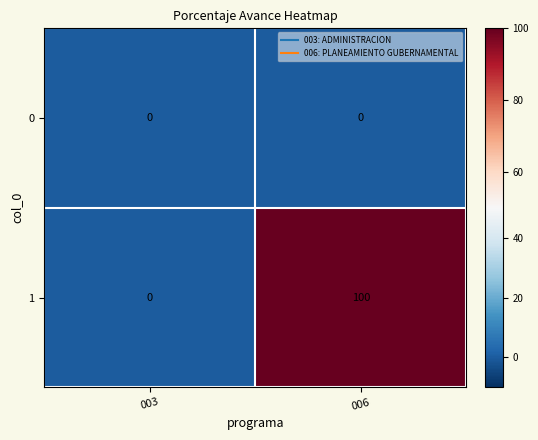

What is the maximum value shown in the chart?

100